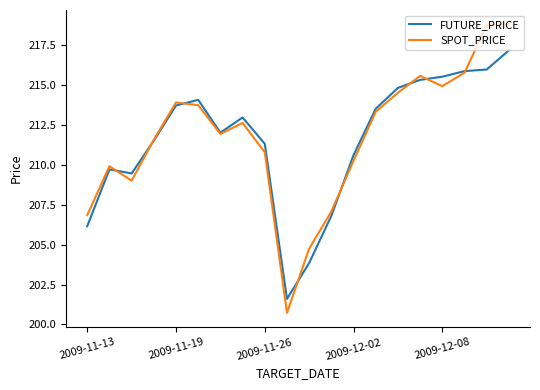

Which series has the largest range (max minus min)?

SPOT_PRICE